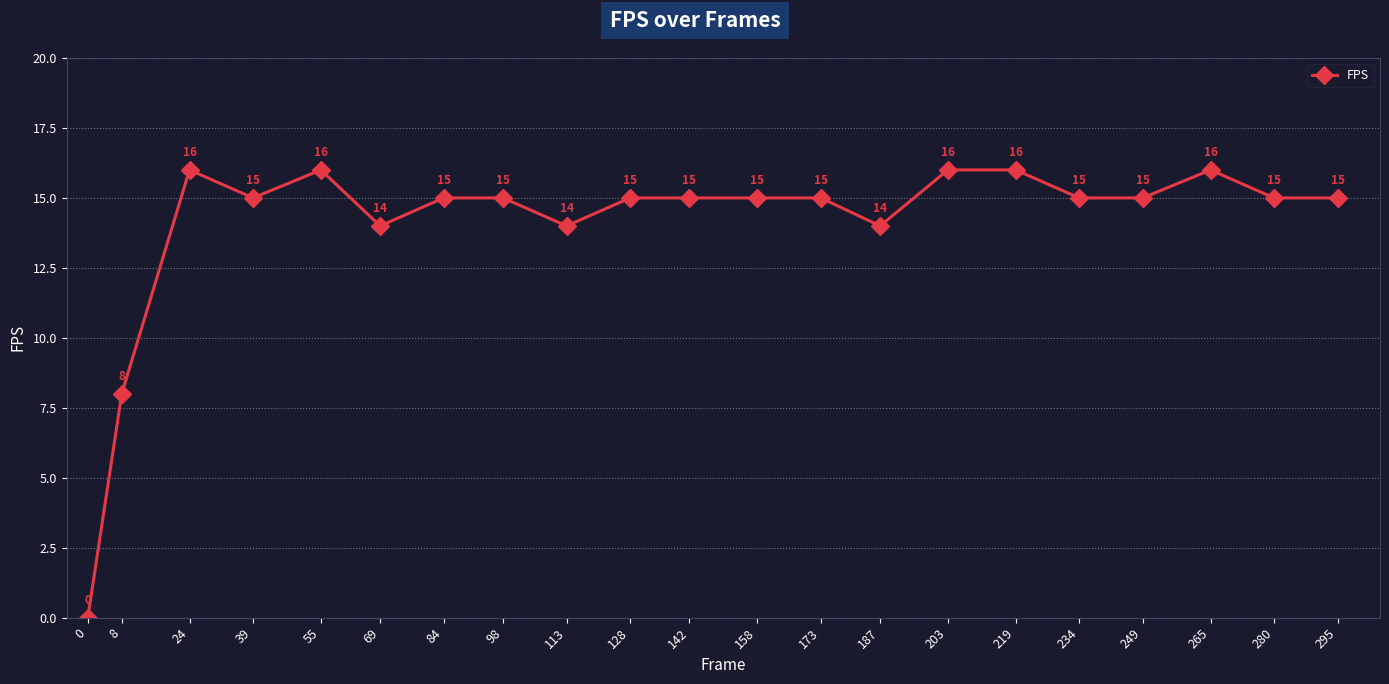

Is it true that the value at 39 is 15?

True